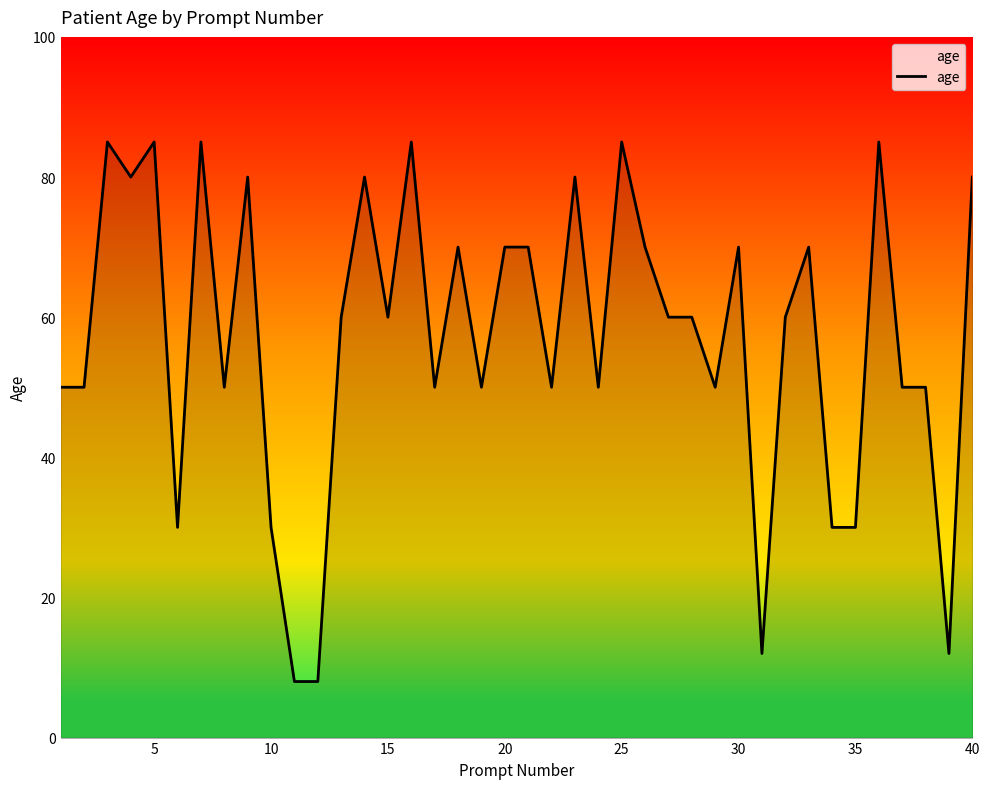

What is the maximum value shown in the chart?

85